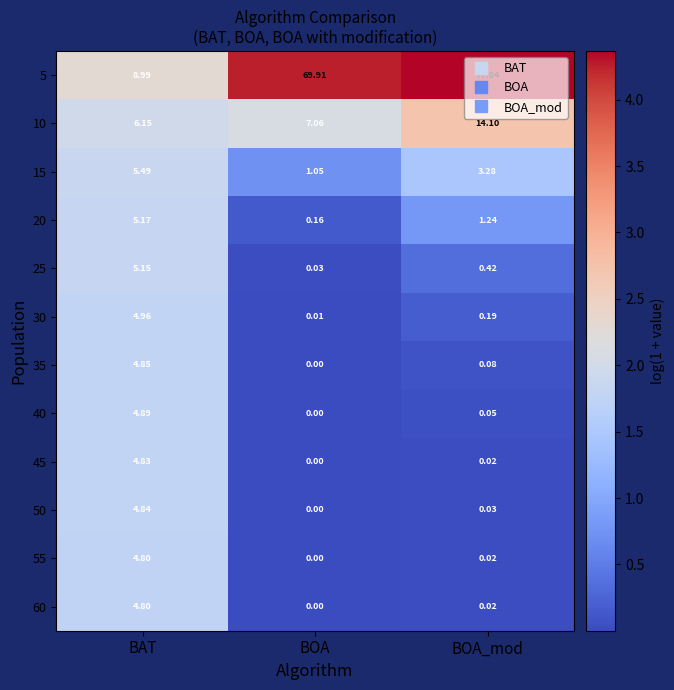

List the labels in order of 15 value, largest first.

BAT, BOA_mod, BOA